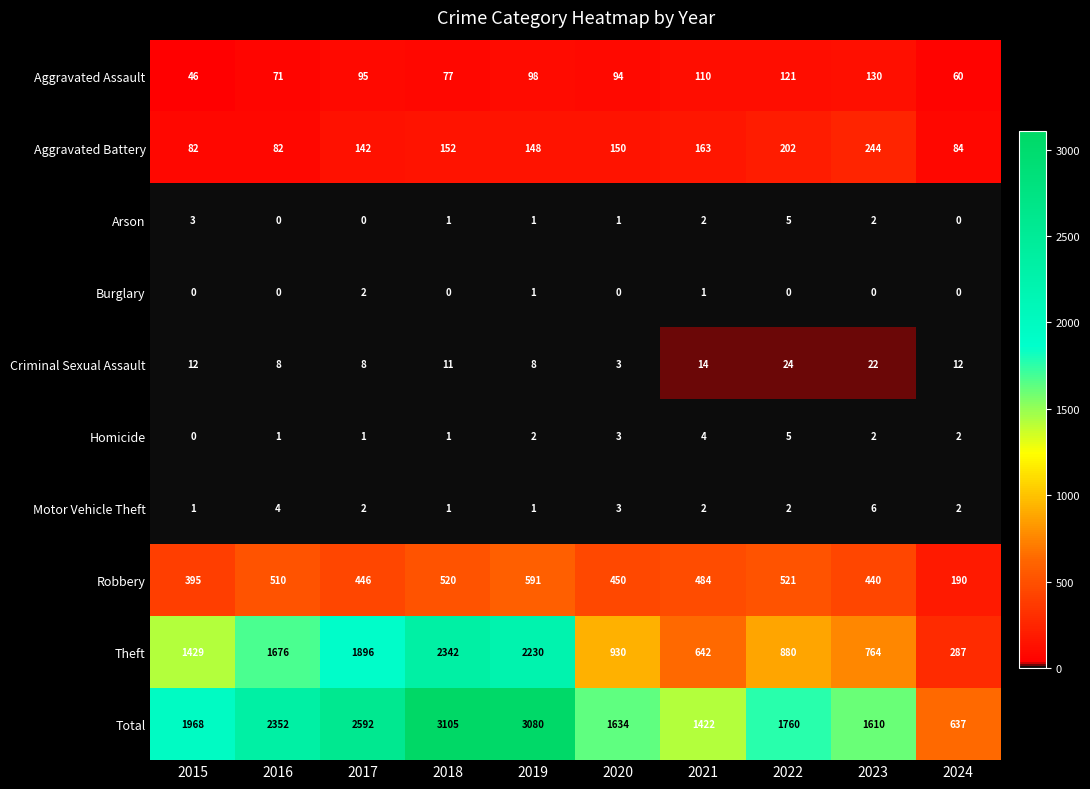

Which series has the largest total across all categories?

Total